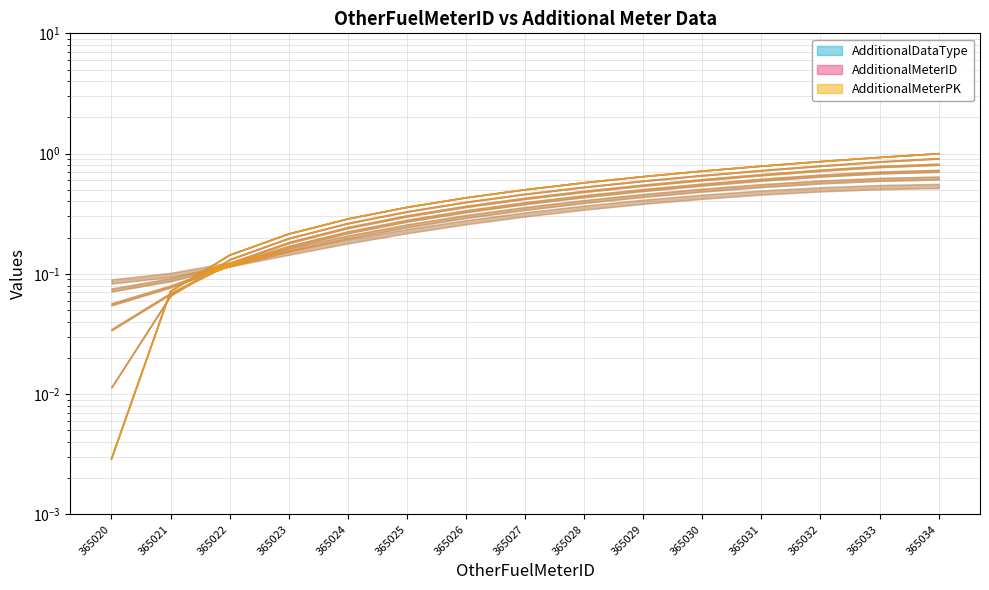

Which category has the lowest value across all series?

365020